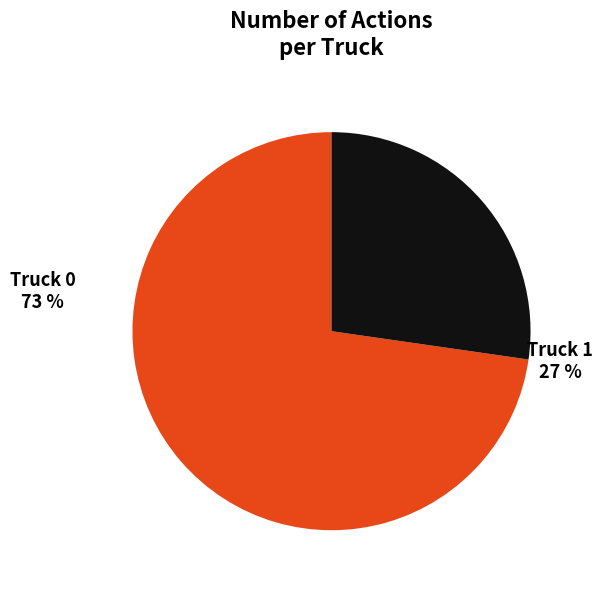

To the nearest percent, what is the average slice percentage?

50%